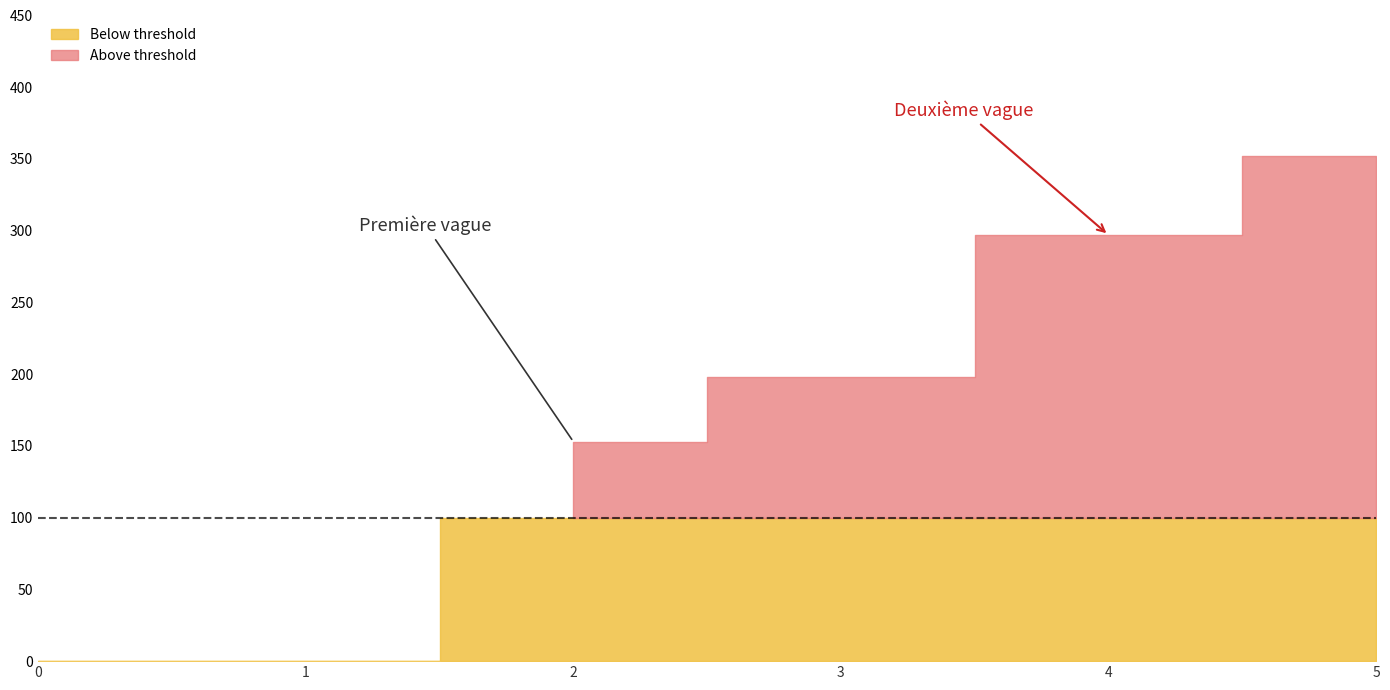

What is the sum of all 4 values?

400